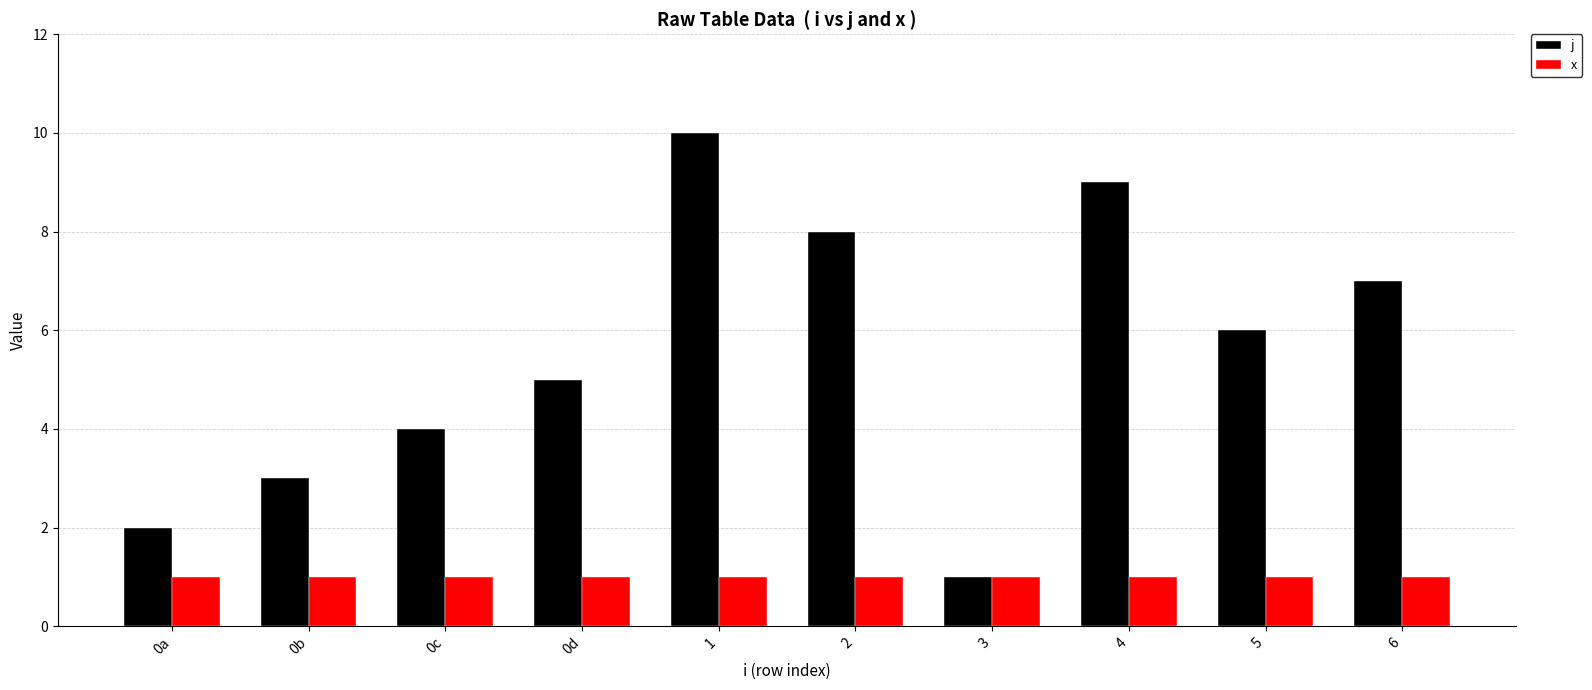

Which series has the largest total across all categories?

j